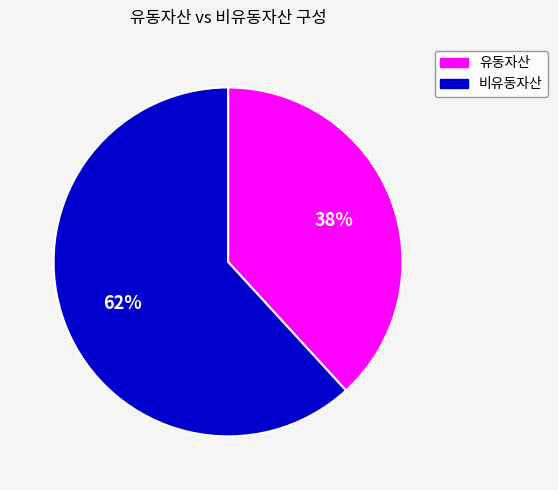

To the nearest percent, what is the average slice percentage?

50%